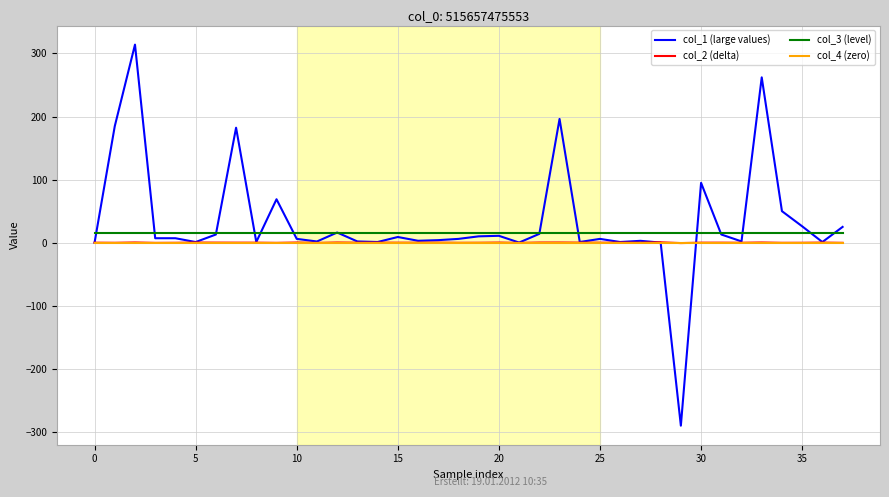

Does the chart display data point markers on the line(s)?

No